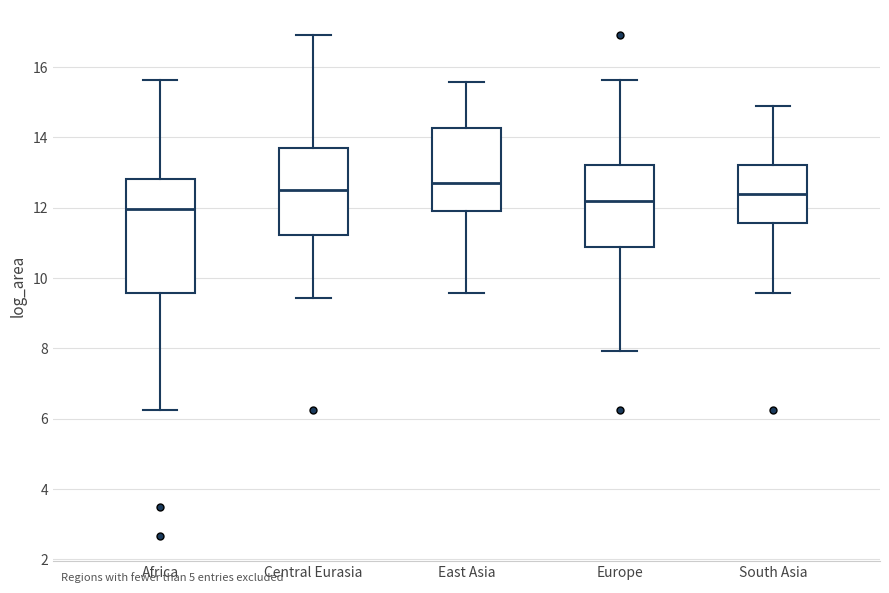

Where is the upper edge of the box for Central Eurasia on the y-axis? The values are not printed on the chart, so give them approximately, as read against the axis.

13.8